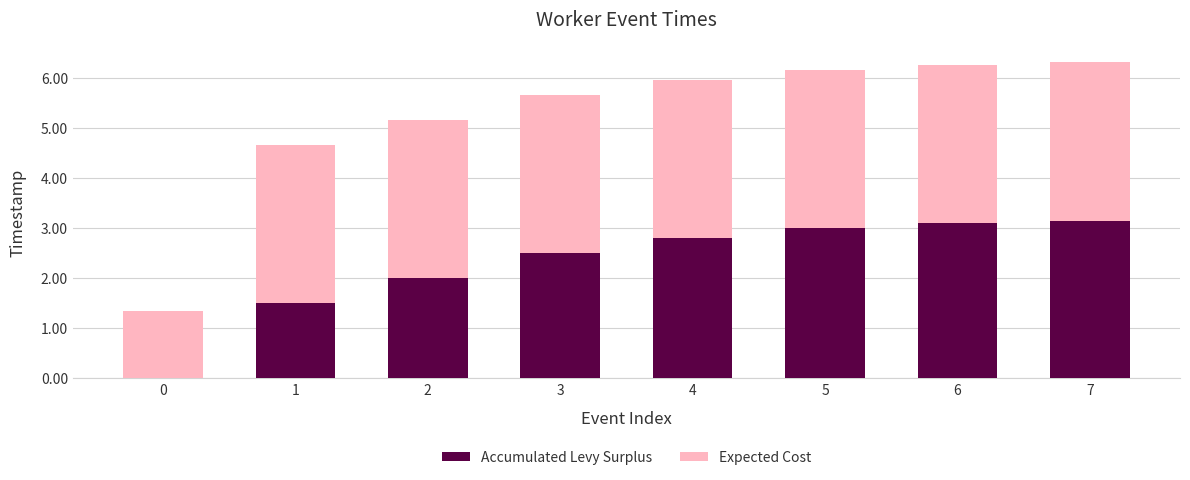

True or false: Accumulated Levy Surplus has a value of 1.5 at 7.

False